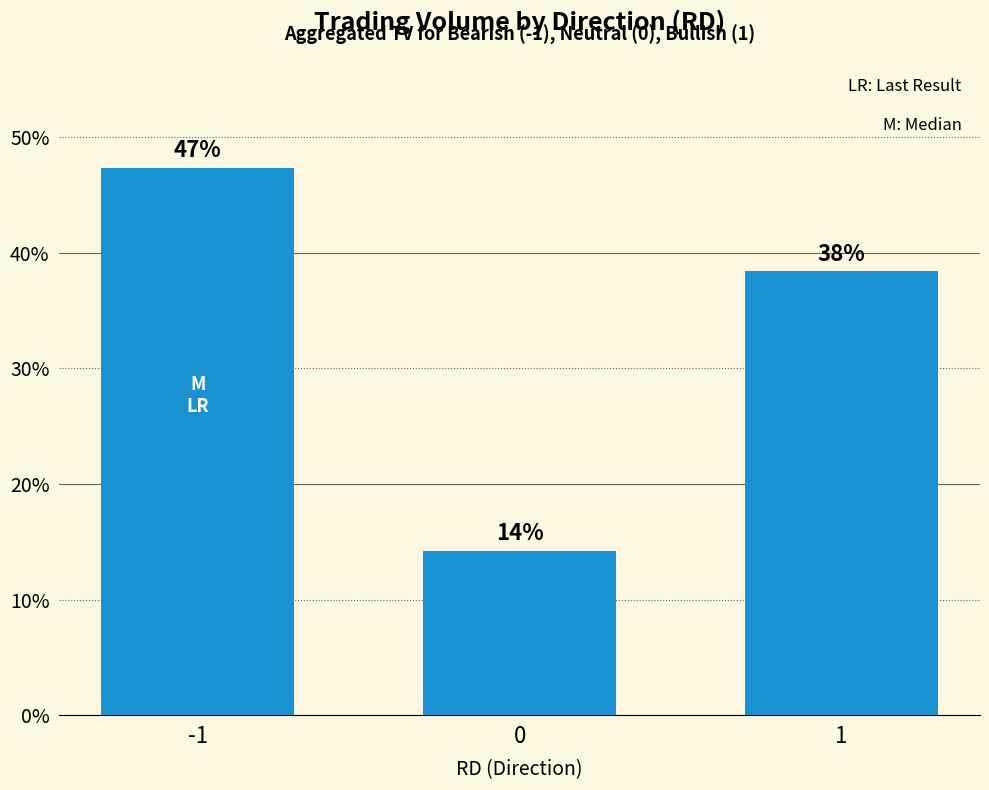

Is it true that the value at 0 is 14.2?

True